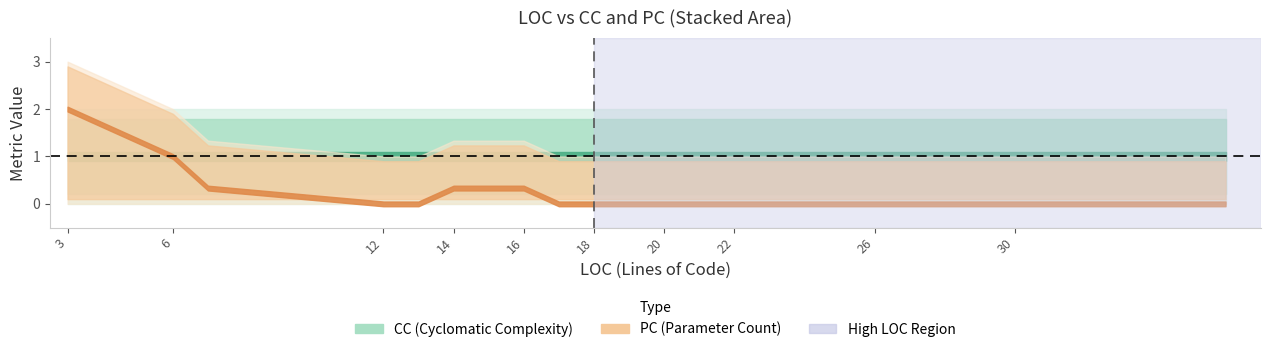

List the series in order of their peak value, lowest first.

CC, PC